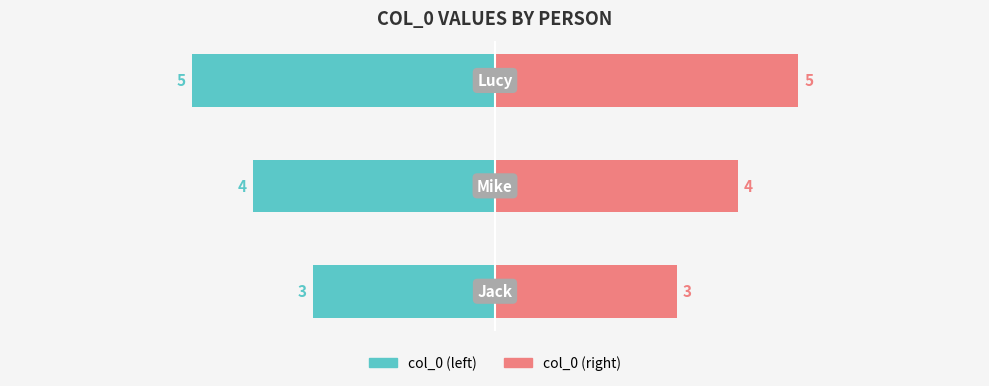

Rank the series by their average value, from highest to lowest.

col_0 (right), col_0 (left)